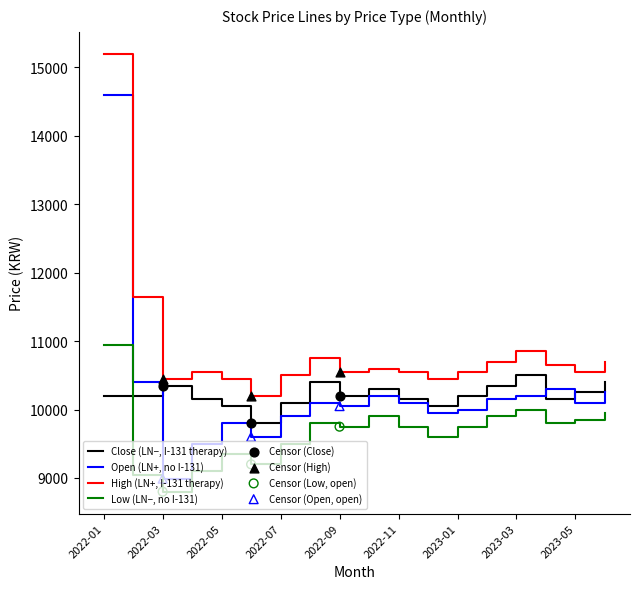

At how many categories does at least one series exceed 13632?

1